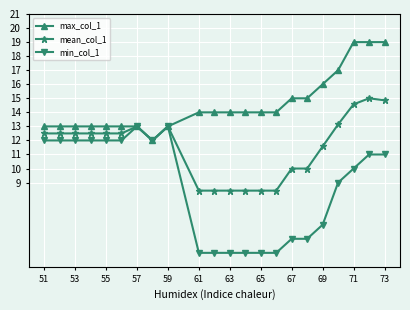

How many values in the max_col_1 series are below 14?

9